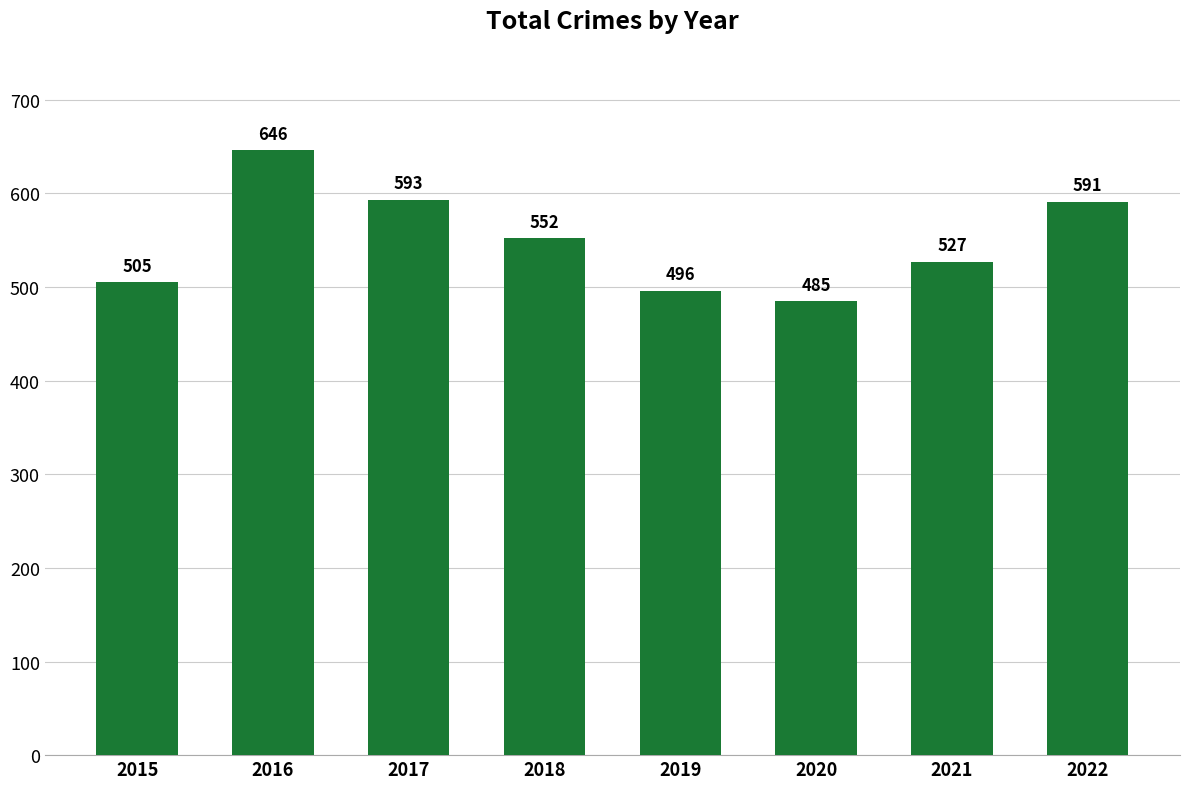

What is the value of the 8th bar from the left?

591